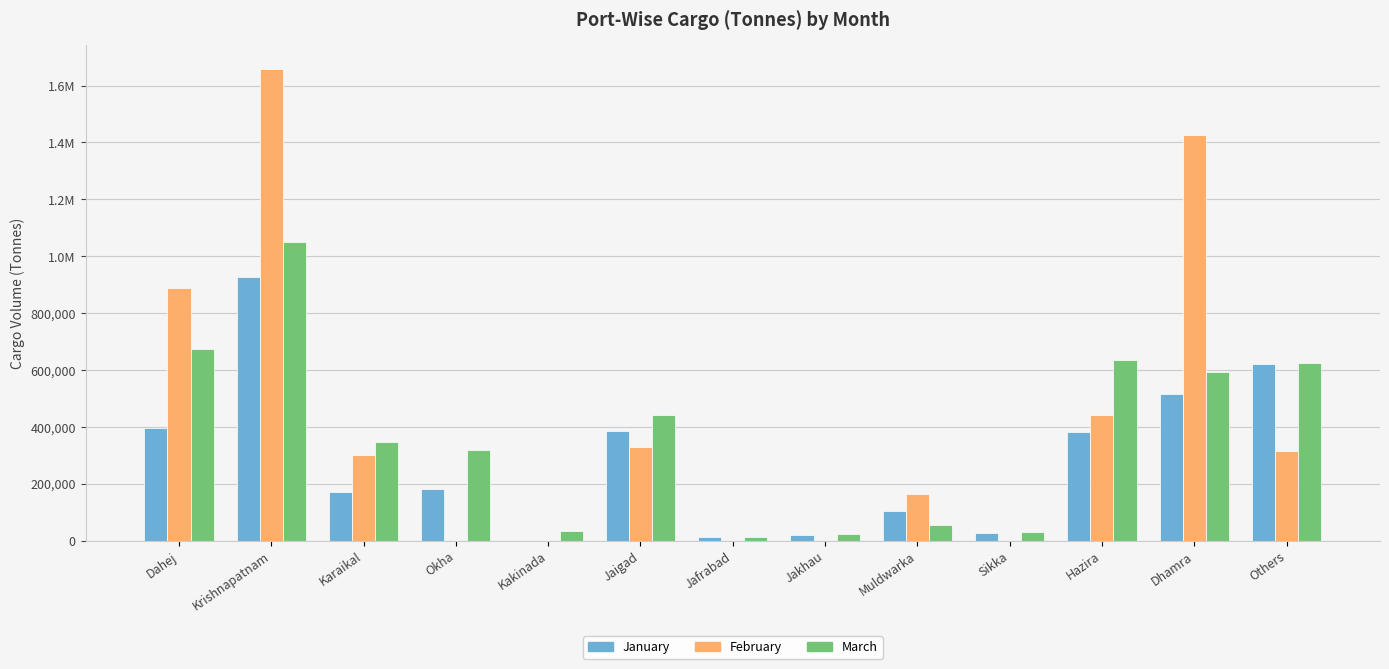

What value does the March series have at Jakhau?

23876.0